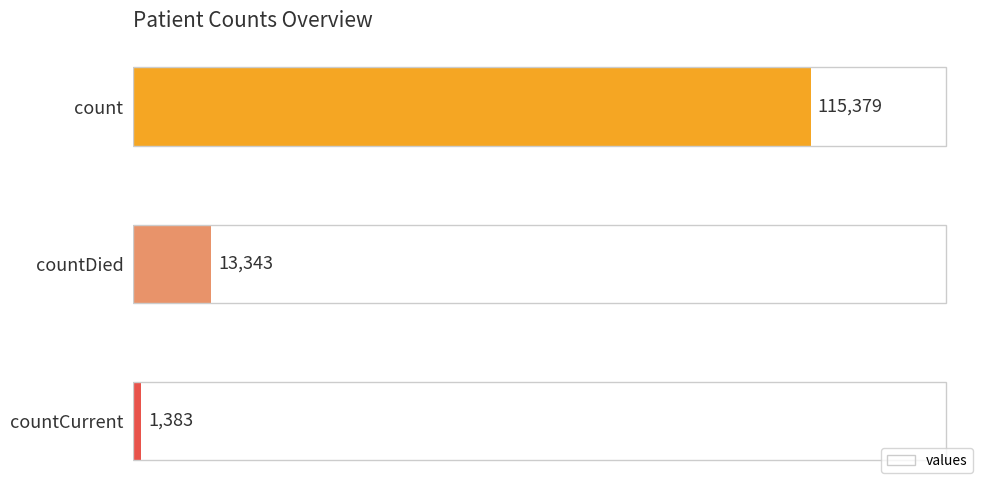

What is the change in value from count to countCurrent?

-113996